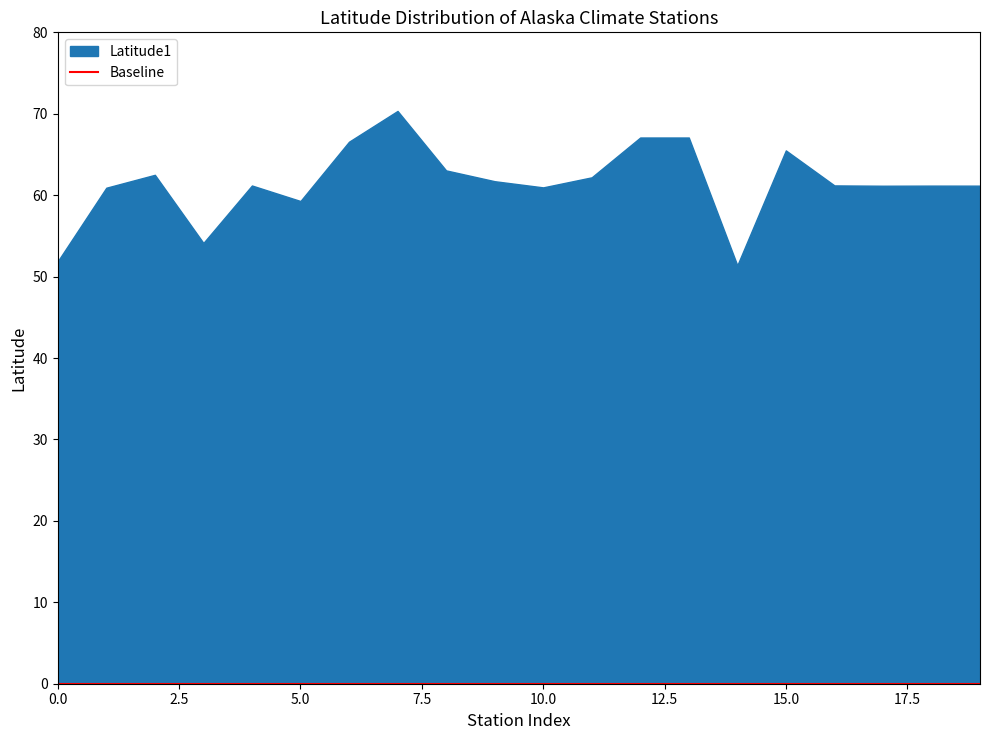

Reading left to right, what are all the values shown in this chart?

51.9	60.9	62.5	54.1	61.2	59.3	66.6	70.3	63.0	61.7	61.0	62.2	67.1	67.1	51.4	65.5	61.2	61.2	61.2	61.2